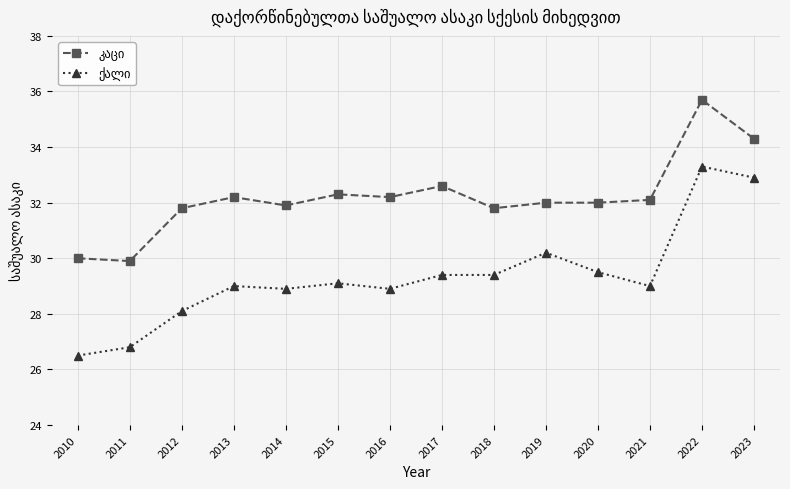

What is the maximum value shown in the chart?

35.7